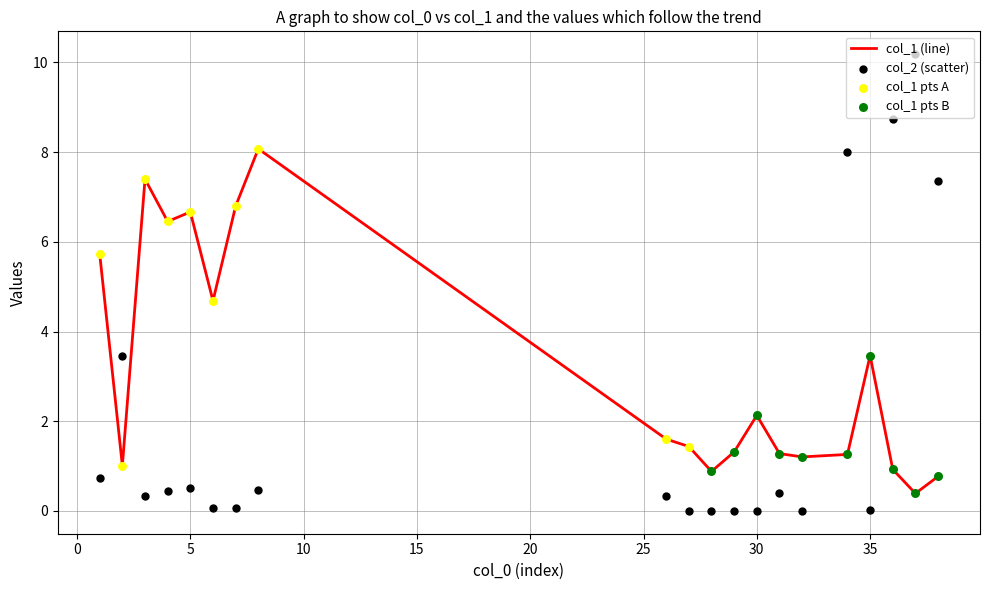

What is the highest value of the col_1 (line) series?

8.1